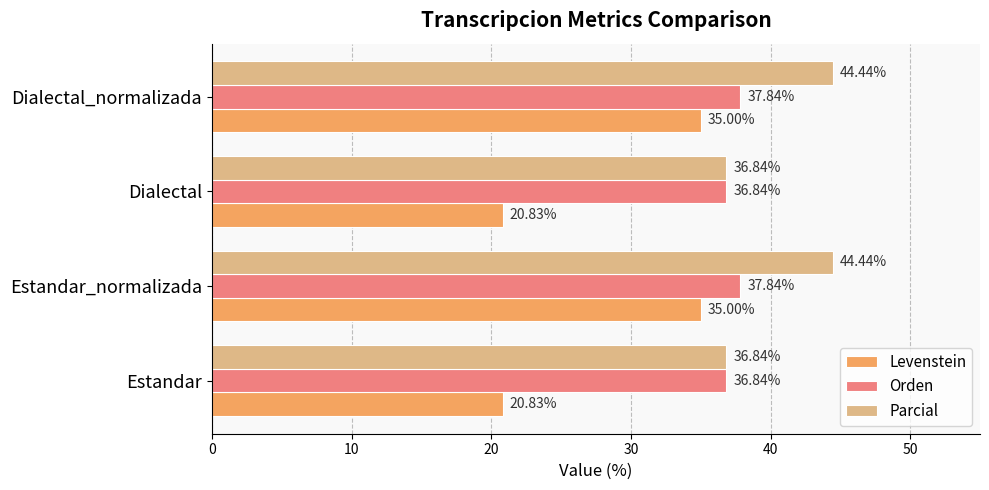

What is the total value across all series at Estandar_normalizada?

117.3